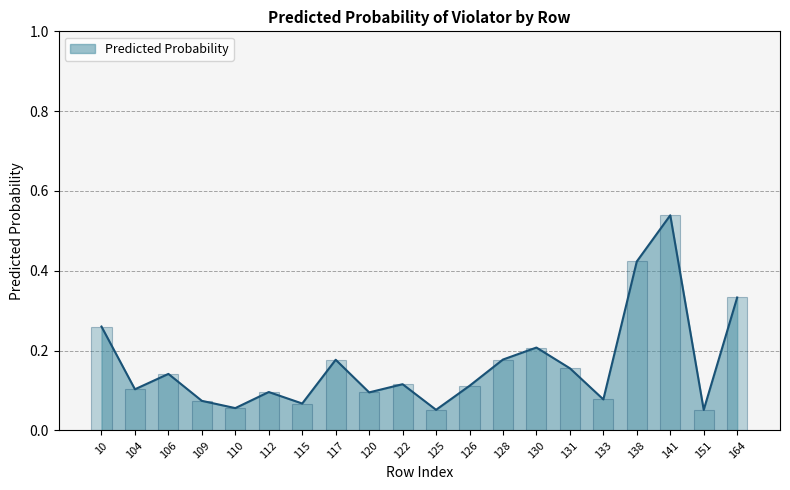

The value at 109 is 0.1. True or false?

False